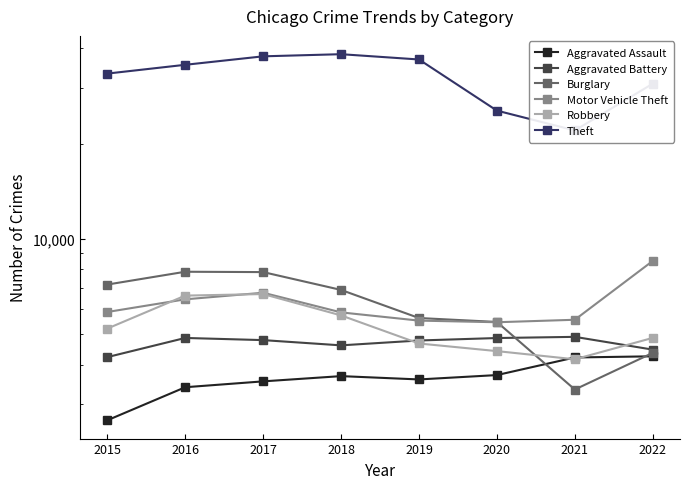

Count the number of data series in this chart.

6